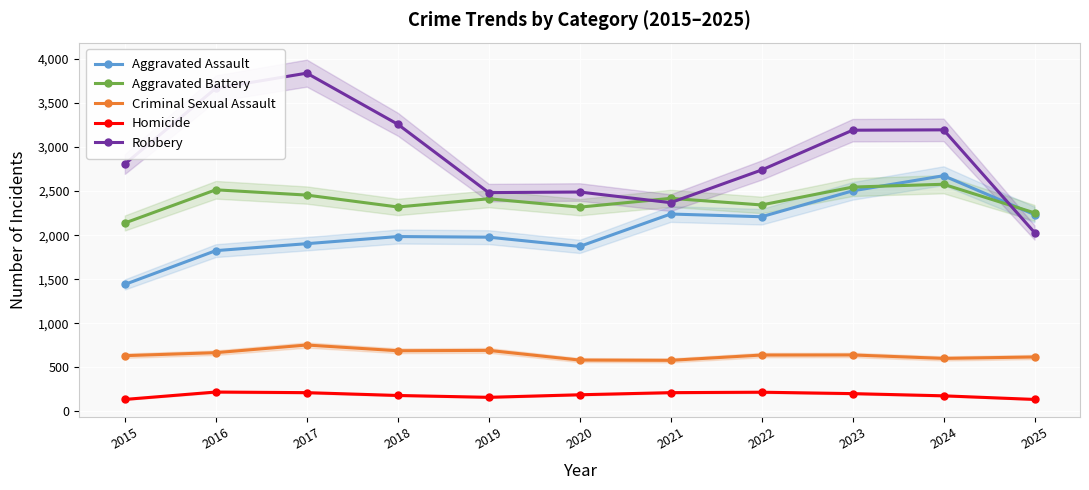

What is the value of the Criminal Sexual Assault point at the 7th from the left?

578